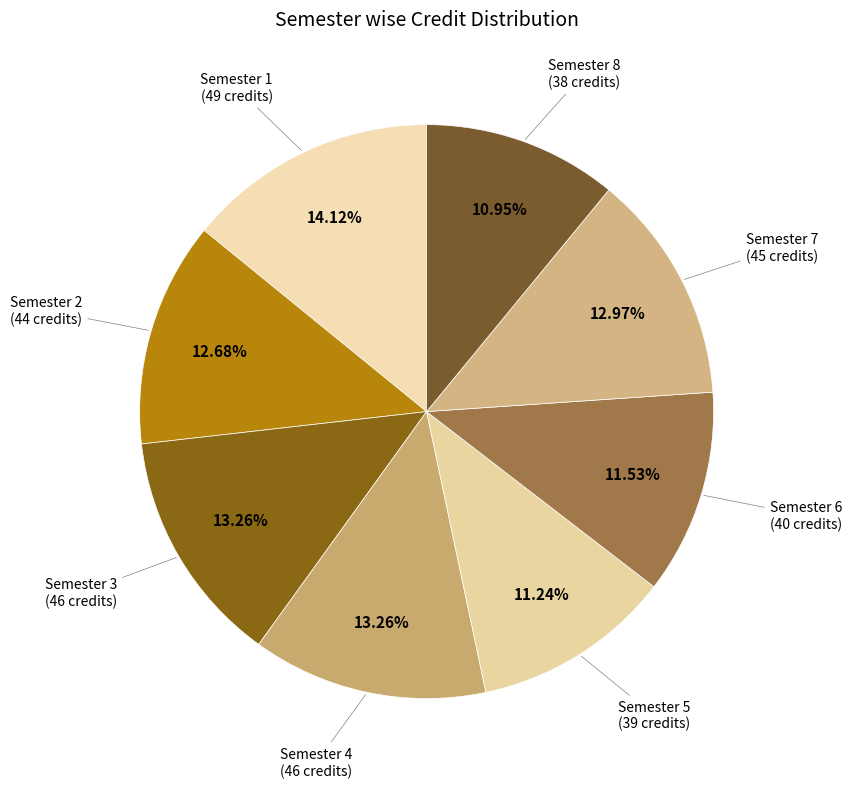

Does any single category account for the majority?

No